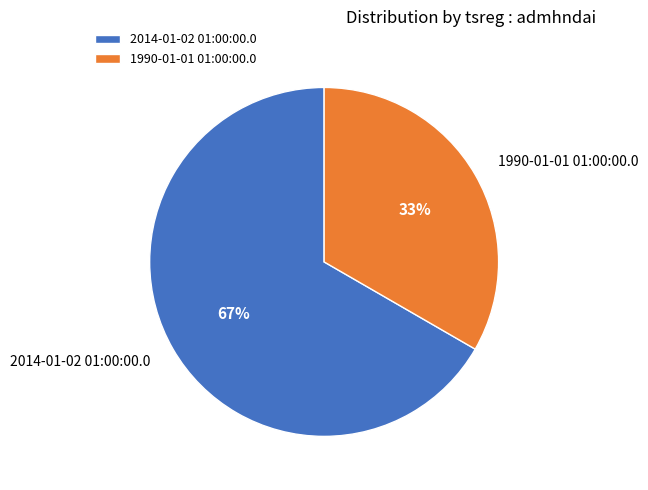

Count the number of slices in the pie.

2